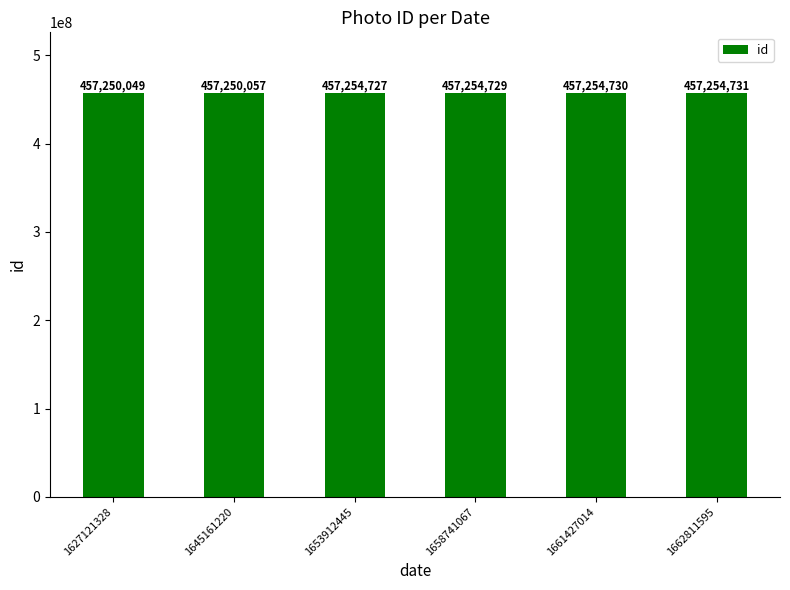

The chart shows a value of 191270443 at 1661427014. True or false?

False